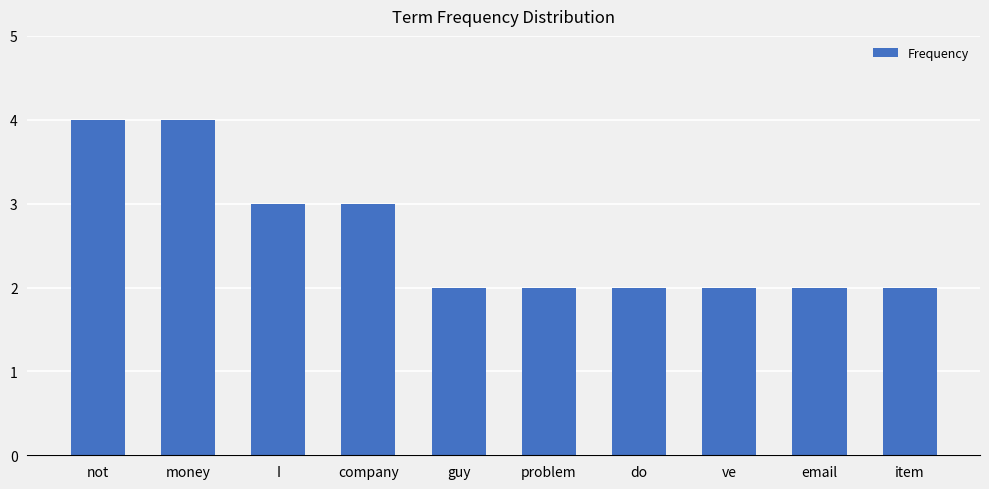

What is the change in value from money to guy?

-2